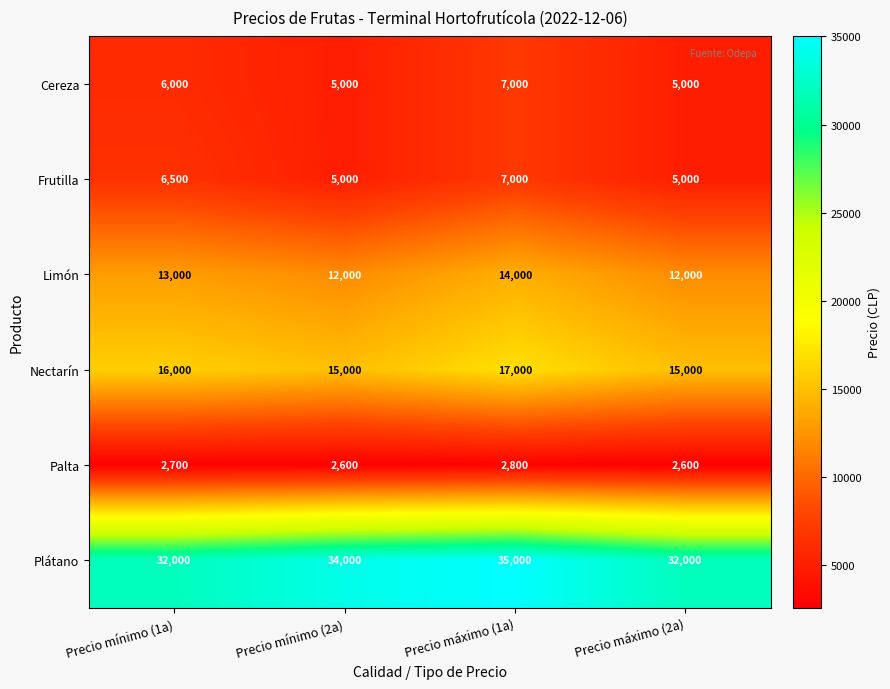

What is the average value of the Limón series?

12750